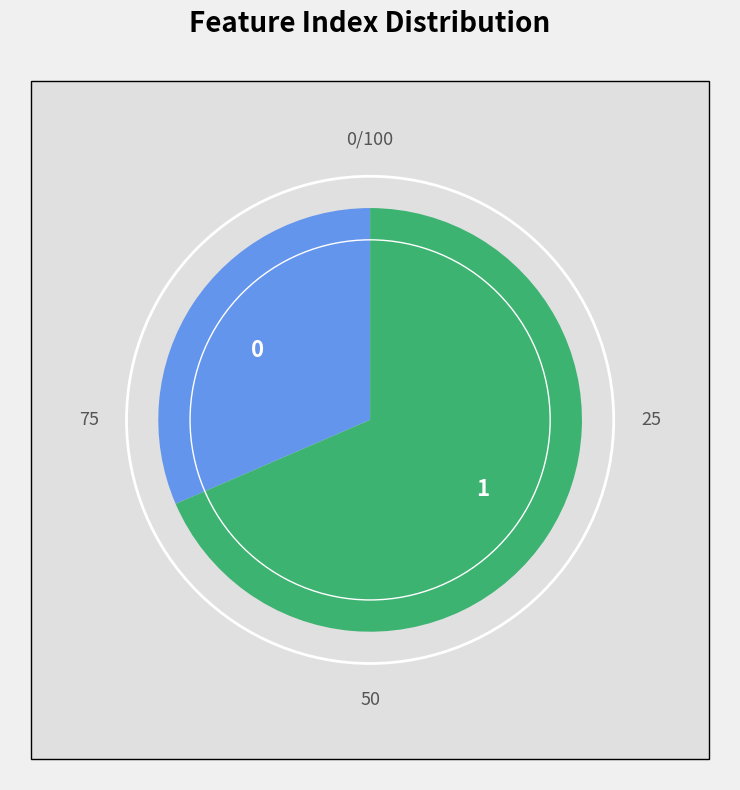

Is it true that 1 is 56% of the pie?

False